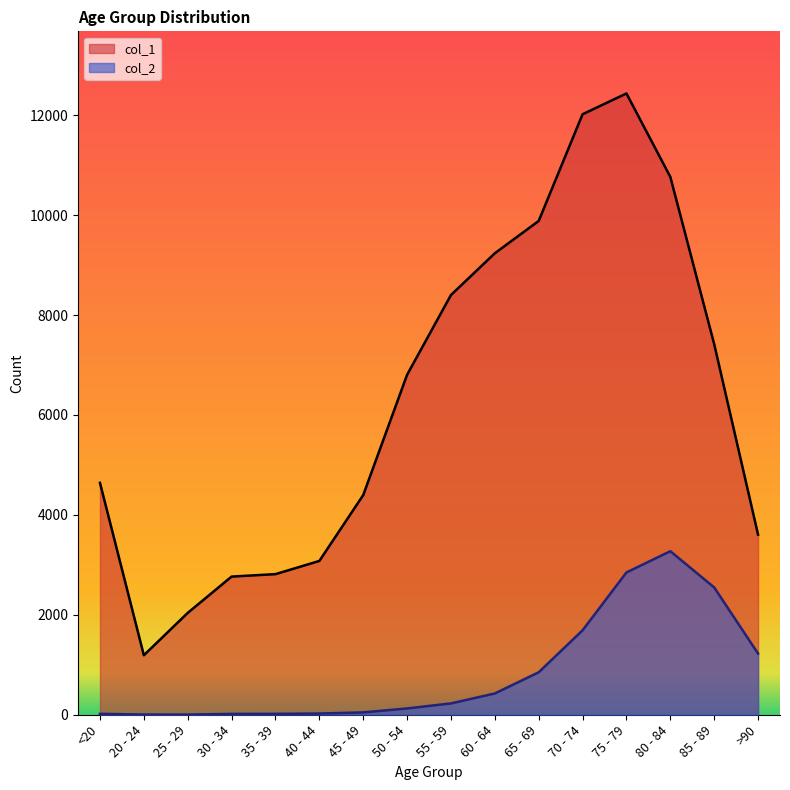

True or false: col_2 and col_1 intersect in this chart.

False